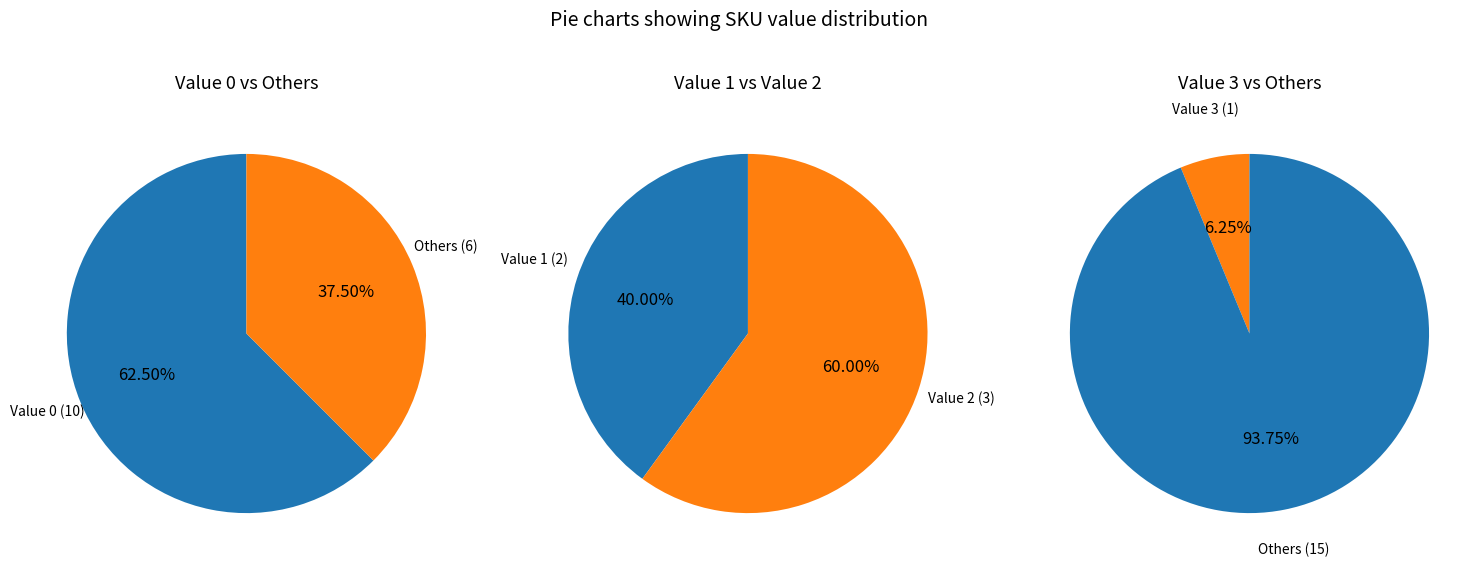

Does 0 represent more than half of the total?

Yes